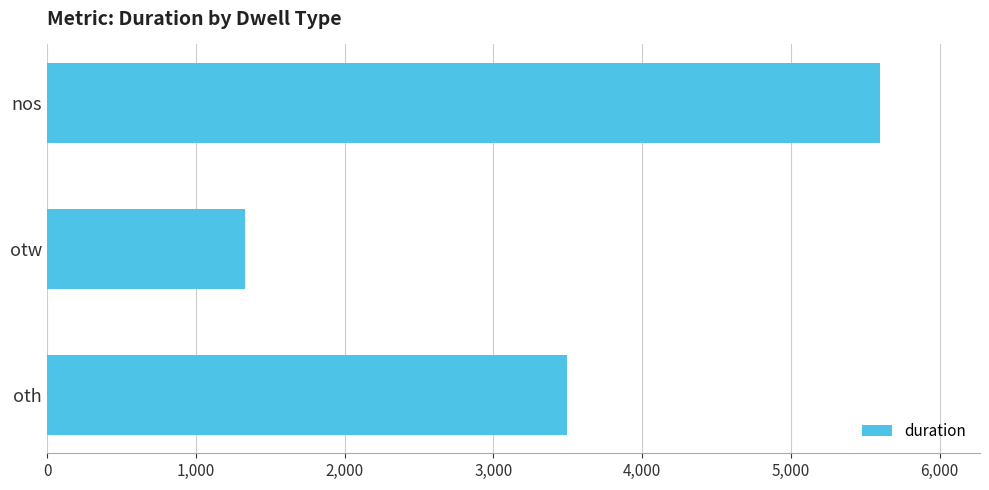

How many series are shown in this chart?

1